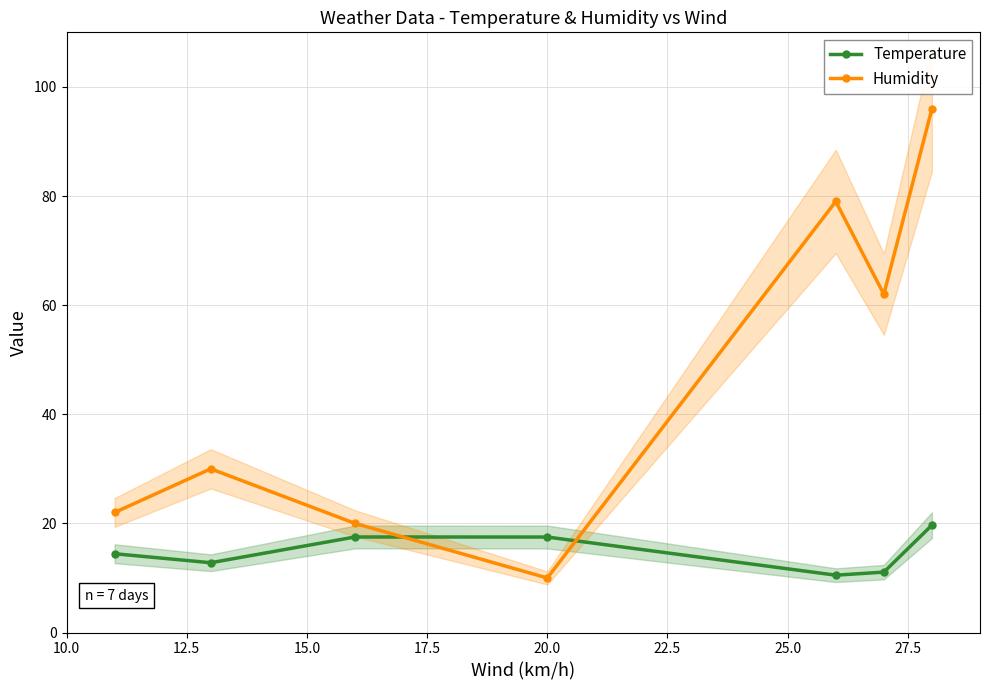

Rank the series by their average value, from highest to lowest.

Humidity, Temperature